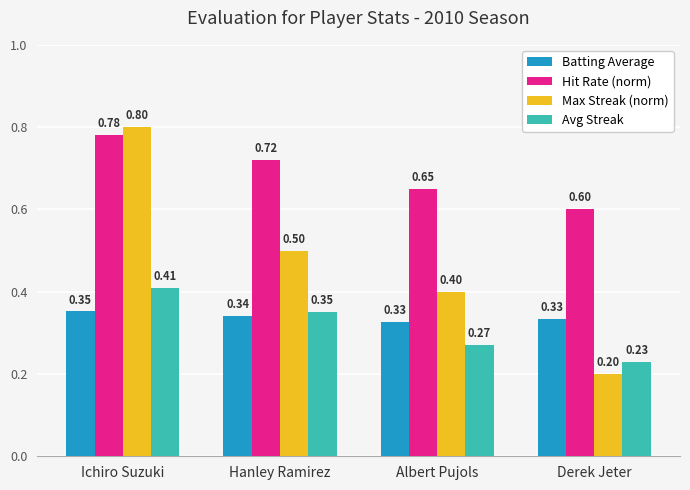

What is the minimum value shown in the chart?

0.2